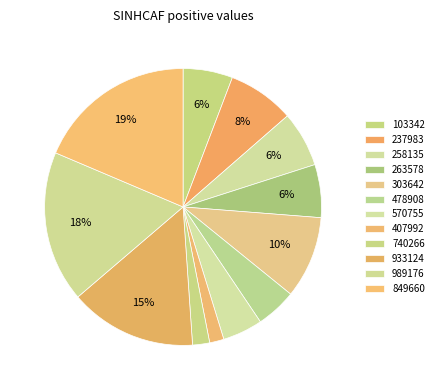

To the nearest percent, what is the combined percentage of 933124 and 303642?

24%